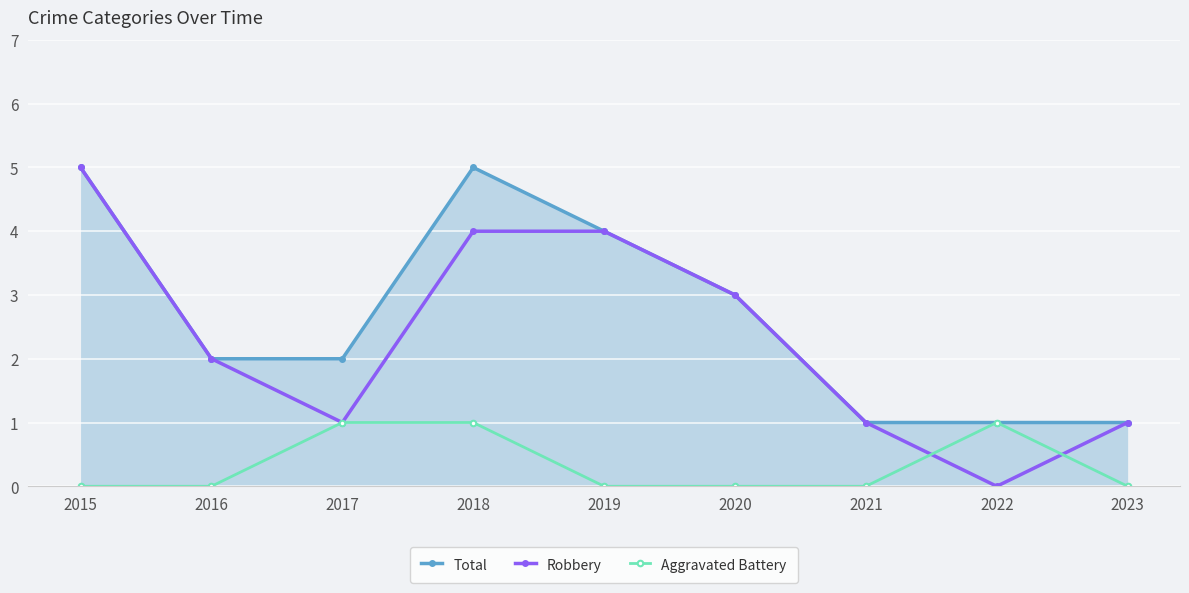

Between 2018 and 2020, which series saw the biggest shift?

Total